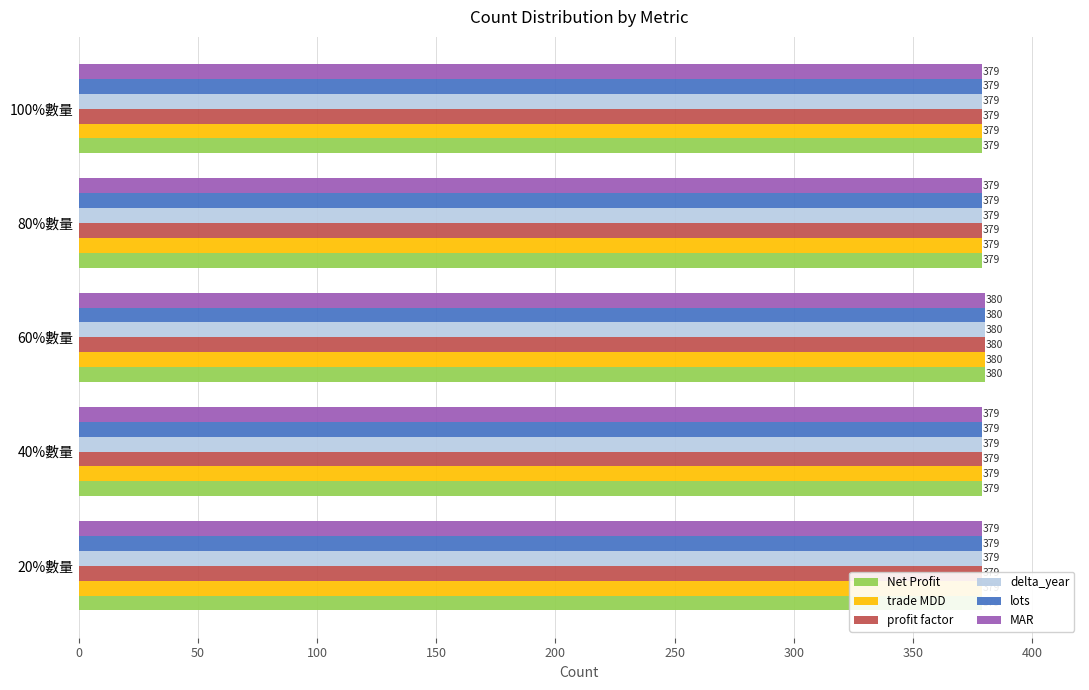

How many values in the lots series exceed 379?

1